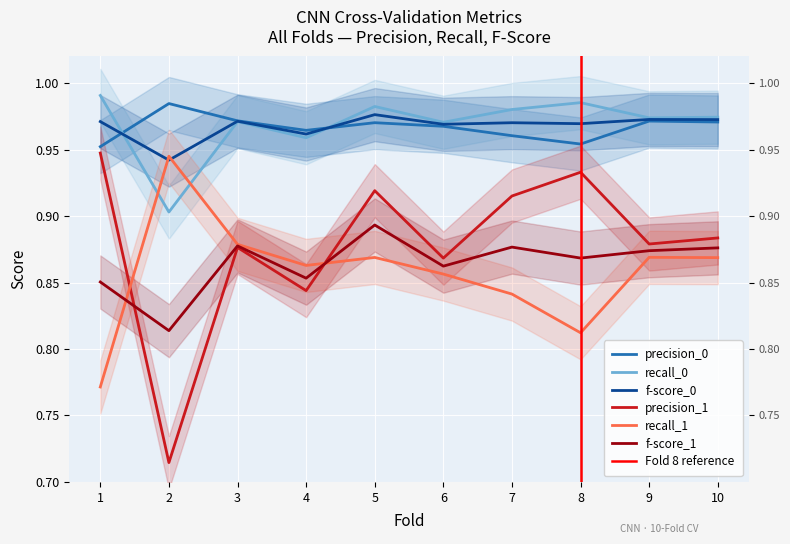

How many times do f-score_0 and recall_0 cross each other?

2